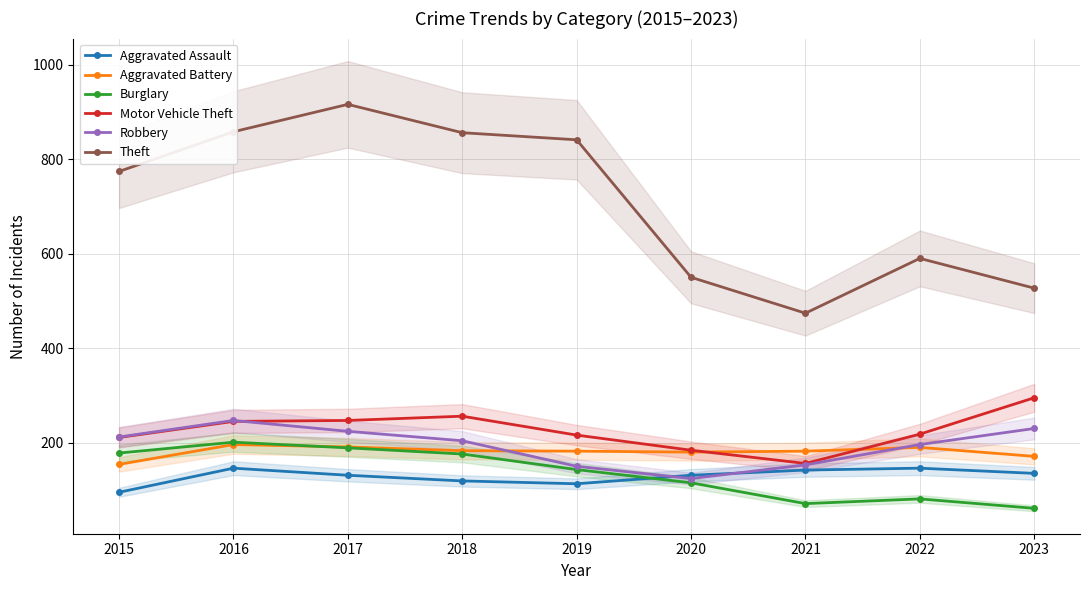

True or false: Burglary and Motor Vehicle Theft intersect in this chart.

False